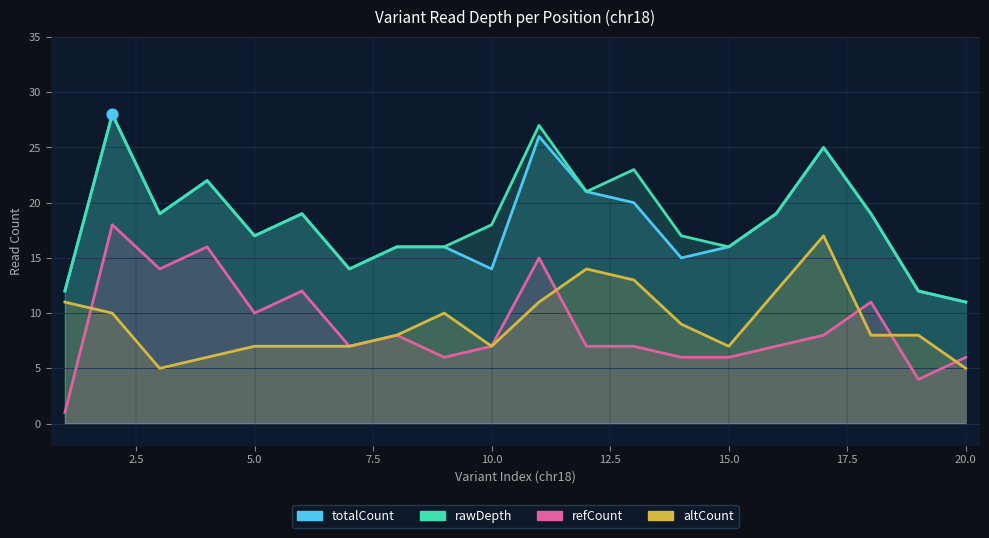

At how many categories does at least one series exceed 13?

17